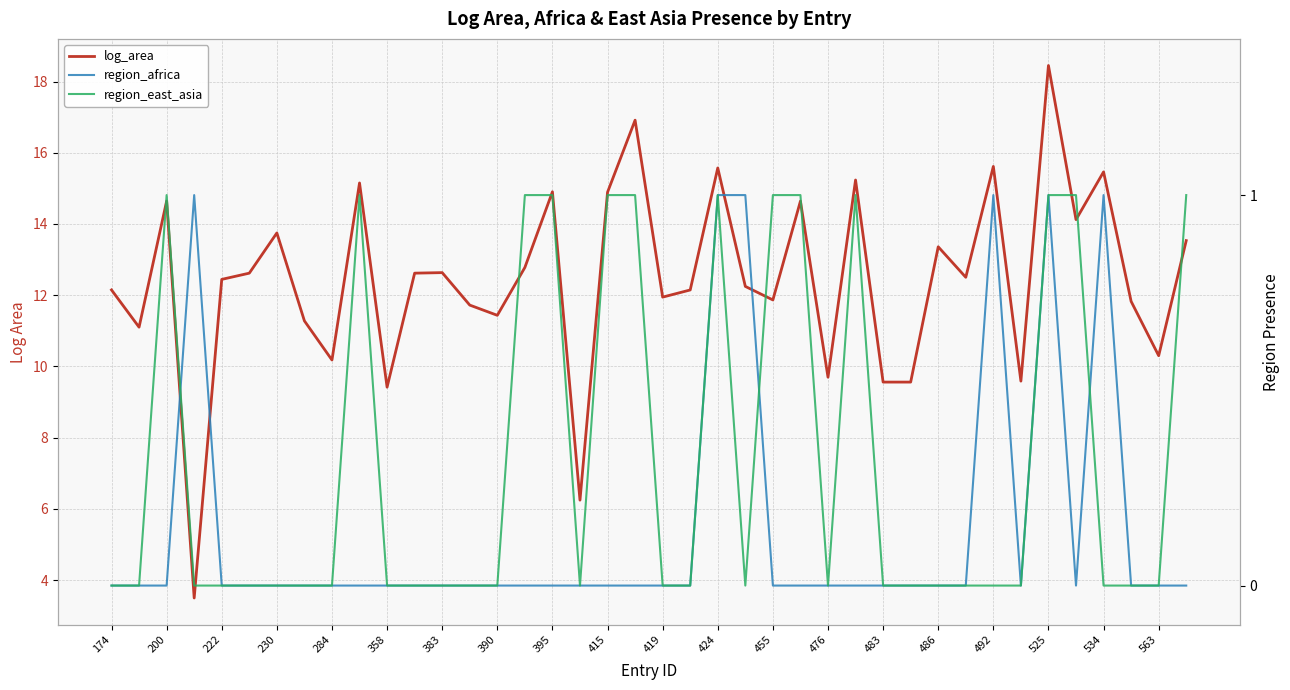

True or false: region_east_asia has more than 0 interior local peaks.

True